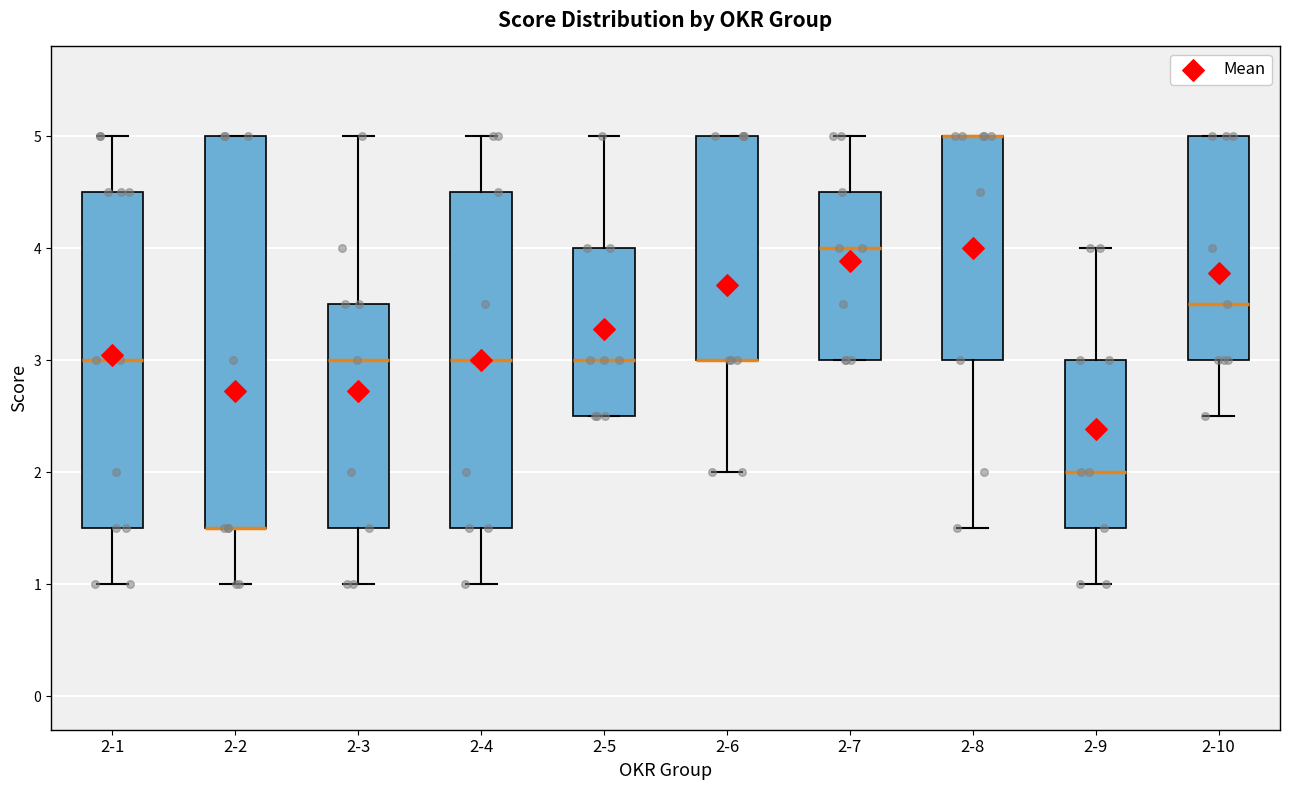

Reading left to right, transcribe this box plot: for each box, give where its median line is, the range the box spans, and where its two whiskers end, as read against the y-axis. The values are not printed on the chart, so give them approximately, as read against the axis.

2-1: median 3.0, box 1.5 to 4.5, whiskers 1.0 to 5.0
2-2: median 1.5 (drawn on the box's lower edge), box 1.5 to 5.0, whiskers 1.0 to 5.0
2-3: median 3.0, box 1.5 to 3.5, whiskers 1.0 to 5.0
2-4: median 3.0, box 1.5 to 4.5, whiskers 1.0 to 5.0
2-5: median 3.0, box 2.5 to 4.0, whiskers 2.5 to 5.0
2-6: median 3.0 (drawn on the box's lower edge), box 3.0 to 5.0, whiskers 2.0 to 5.0
2-7: median 4.0, box 3.0 to 4.5, whiskers 3.0 to 5.0
2-8: median 5.0 (drawn on the box's upper edge), box 3.0 to 5.0, whiskers 1.5 to 5.0
2-9: median 2.0, box 1.5 to 3.0, whiskers 1.0 to 4.0
2-10: median 3.5, box 3.0 to 5.0, whiskers 2.5 to 5.0